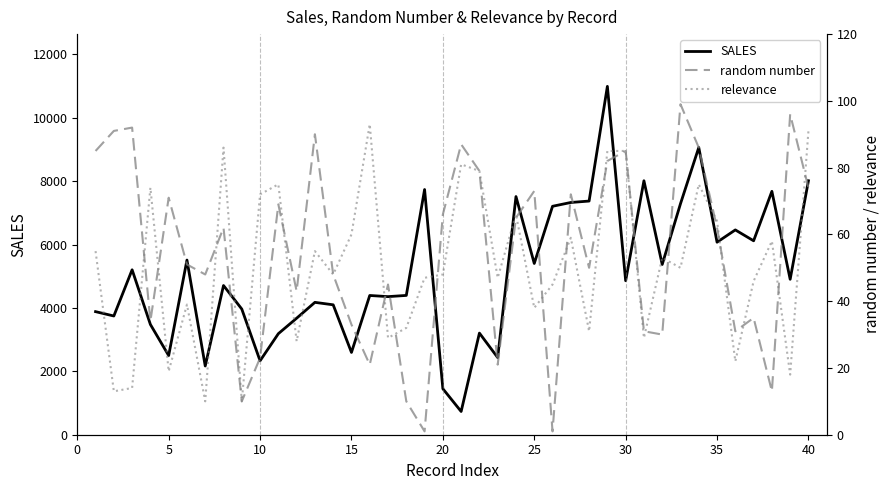

The value of SALES at 20 is 1451.0. True or false?

True